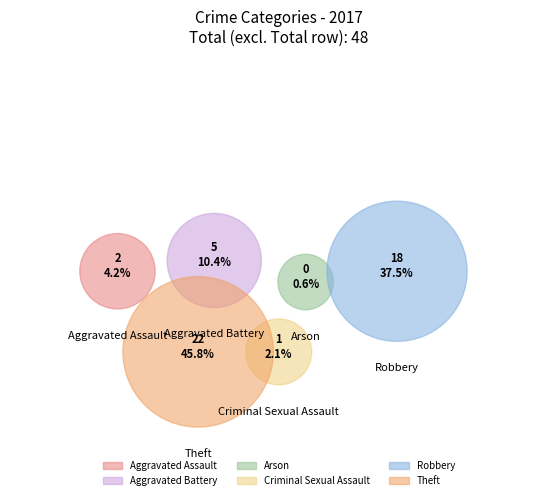

True or false: Aggravated Battery accounts for 10% of the total.

True